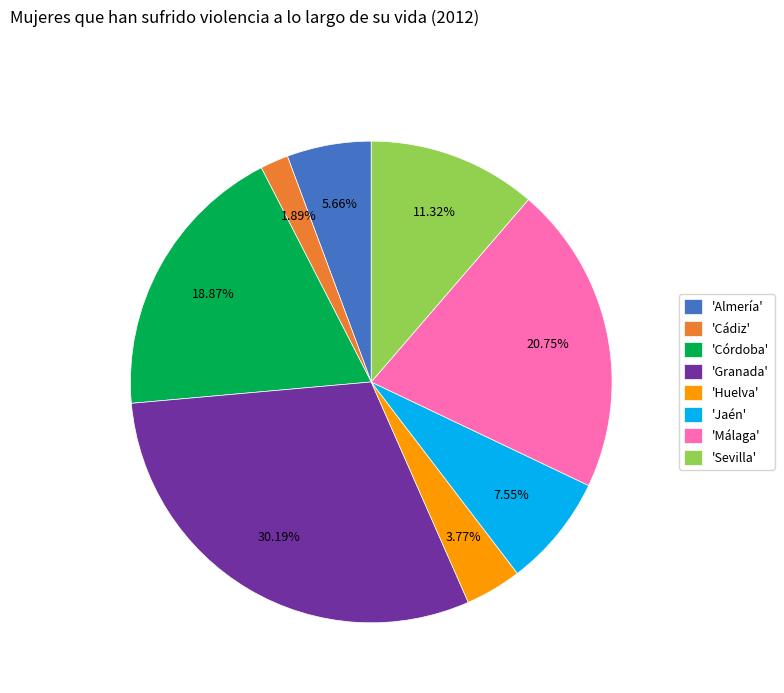

To the nearest percent, what is the difference between the largest and smallest slice percentages?

28%